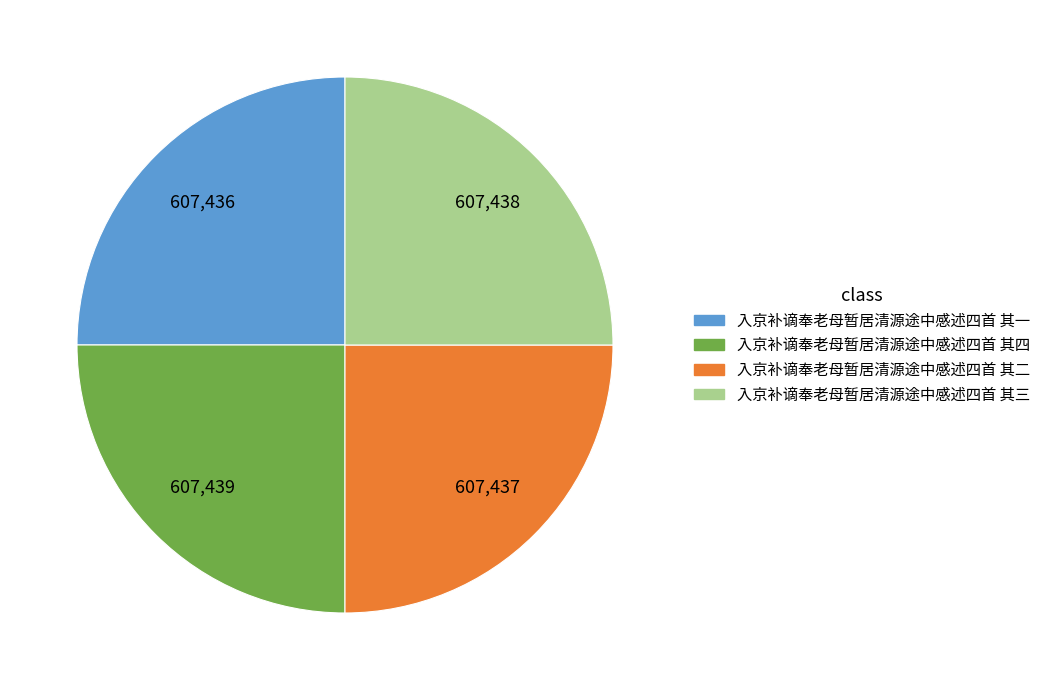

Approximately how many times larger is the value at 入京补谪奉老母暂居清源途中感述四首 其二 compared to 入京补谪奉老母暂居清源途中感述四首 其四?

1.0